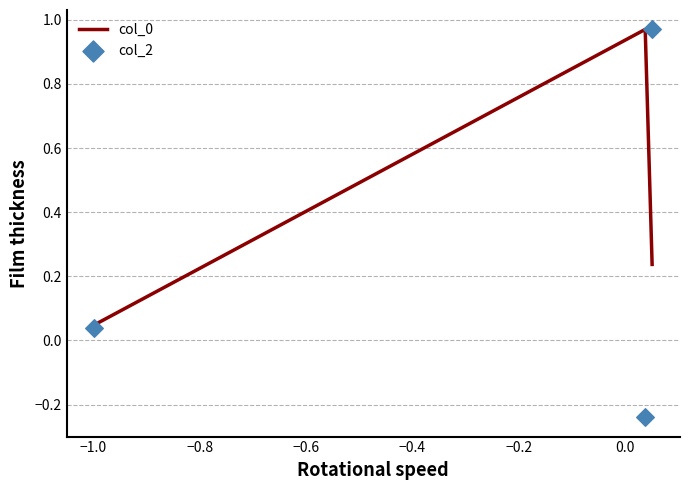

At how many categories does at least one series exceed 0?

3